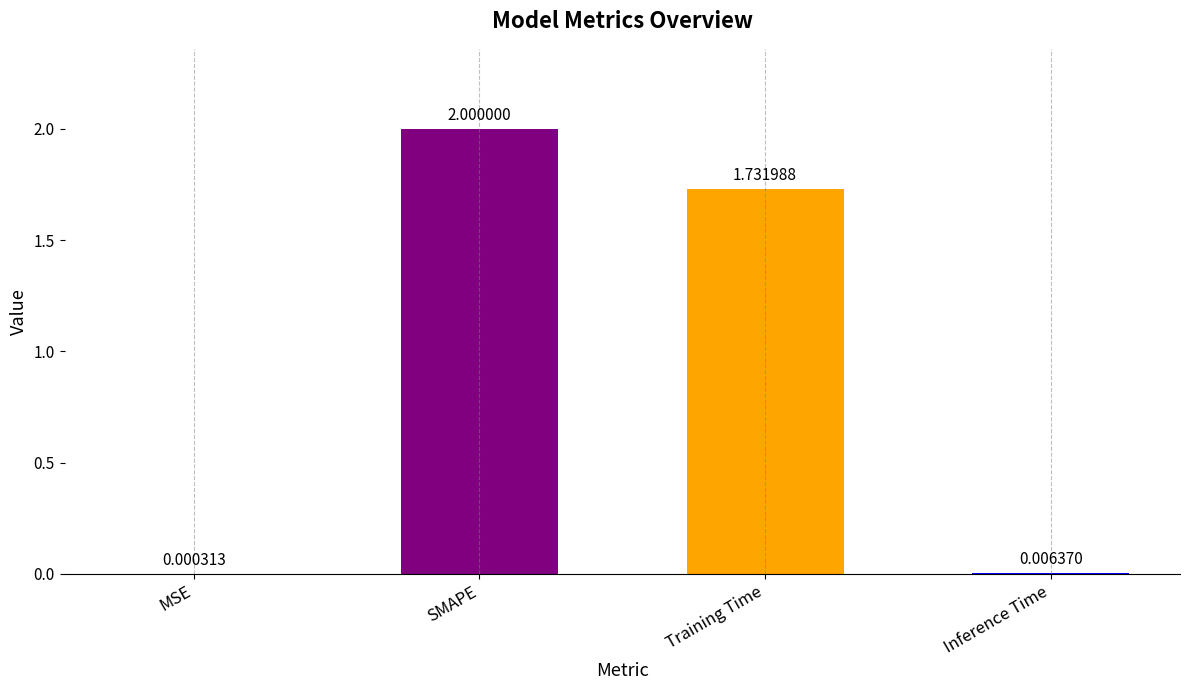

How many series are shown in this chart?

1